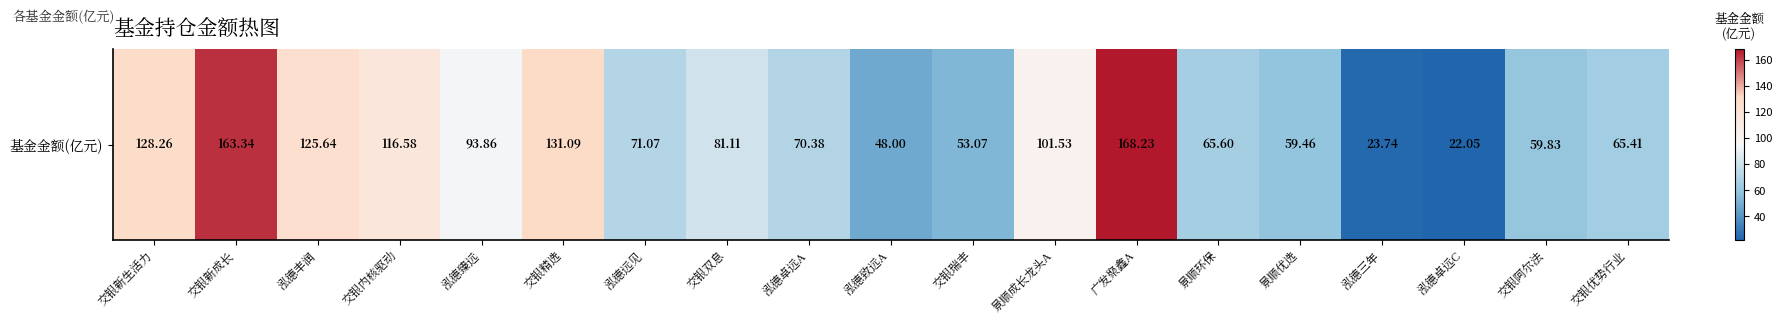

What is the approximate value at 泓德三年?

23.7